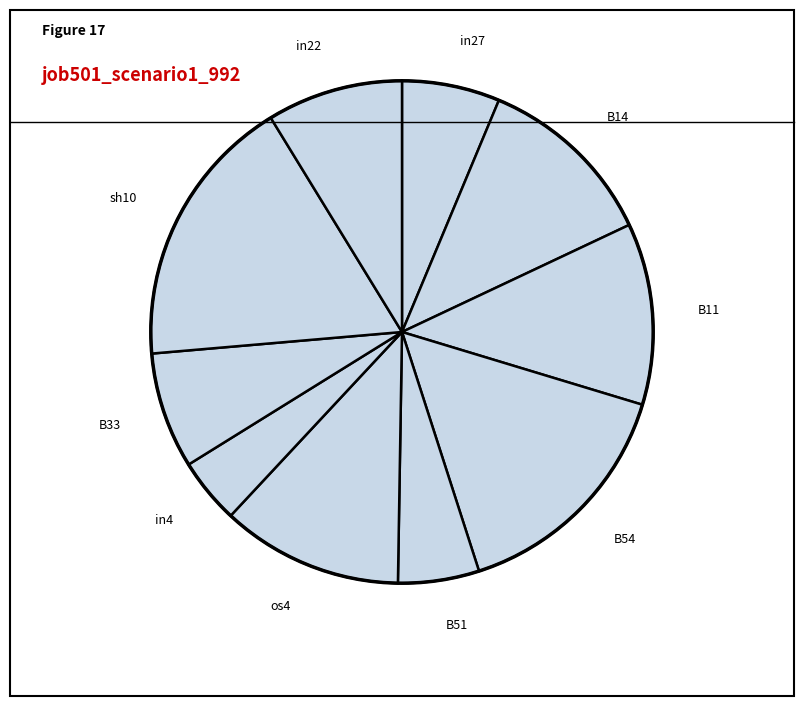

Is it true that B14 is 19% of the pie?

False